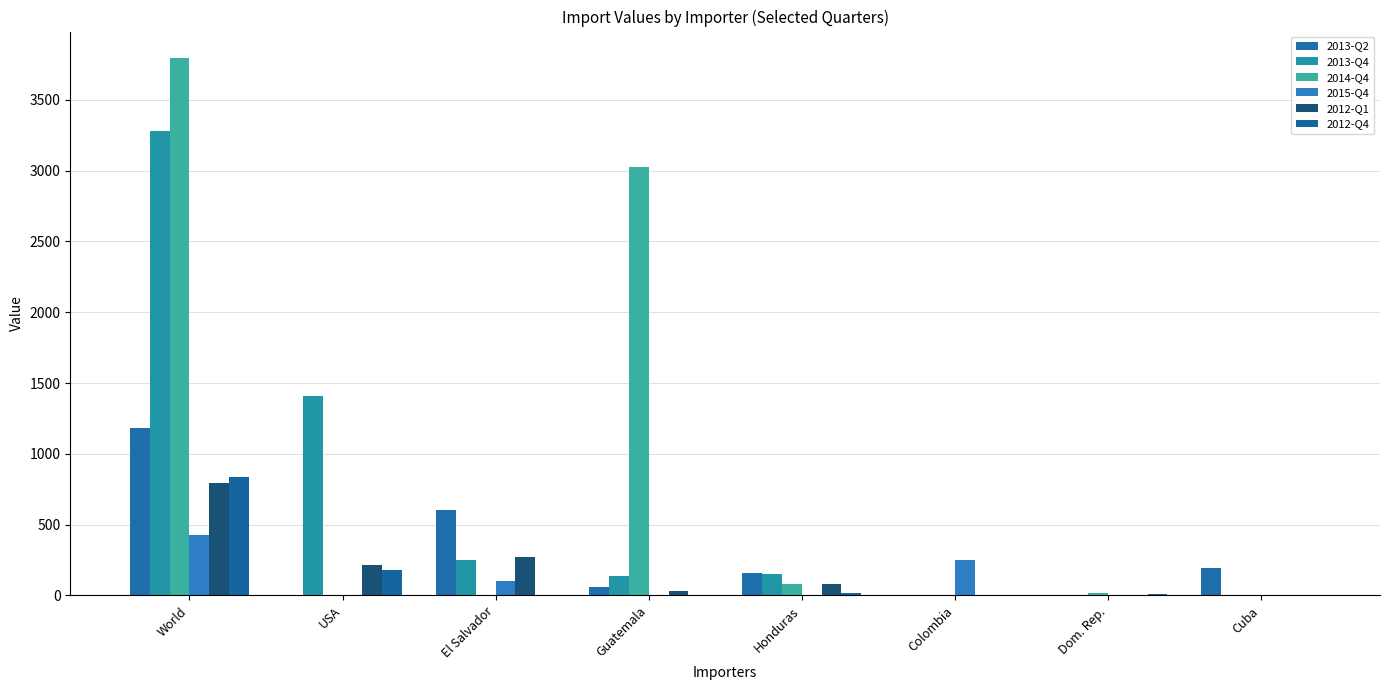

Which series changed the most between El Salvador and Cuba?

2013-Q2